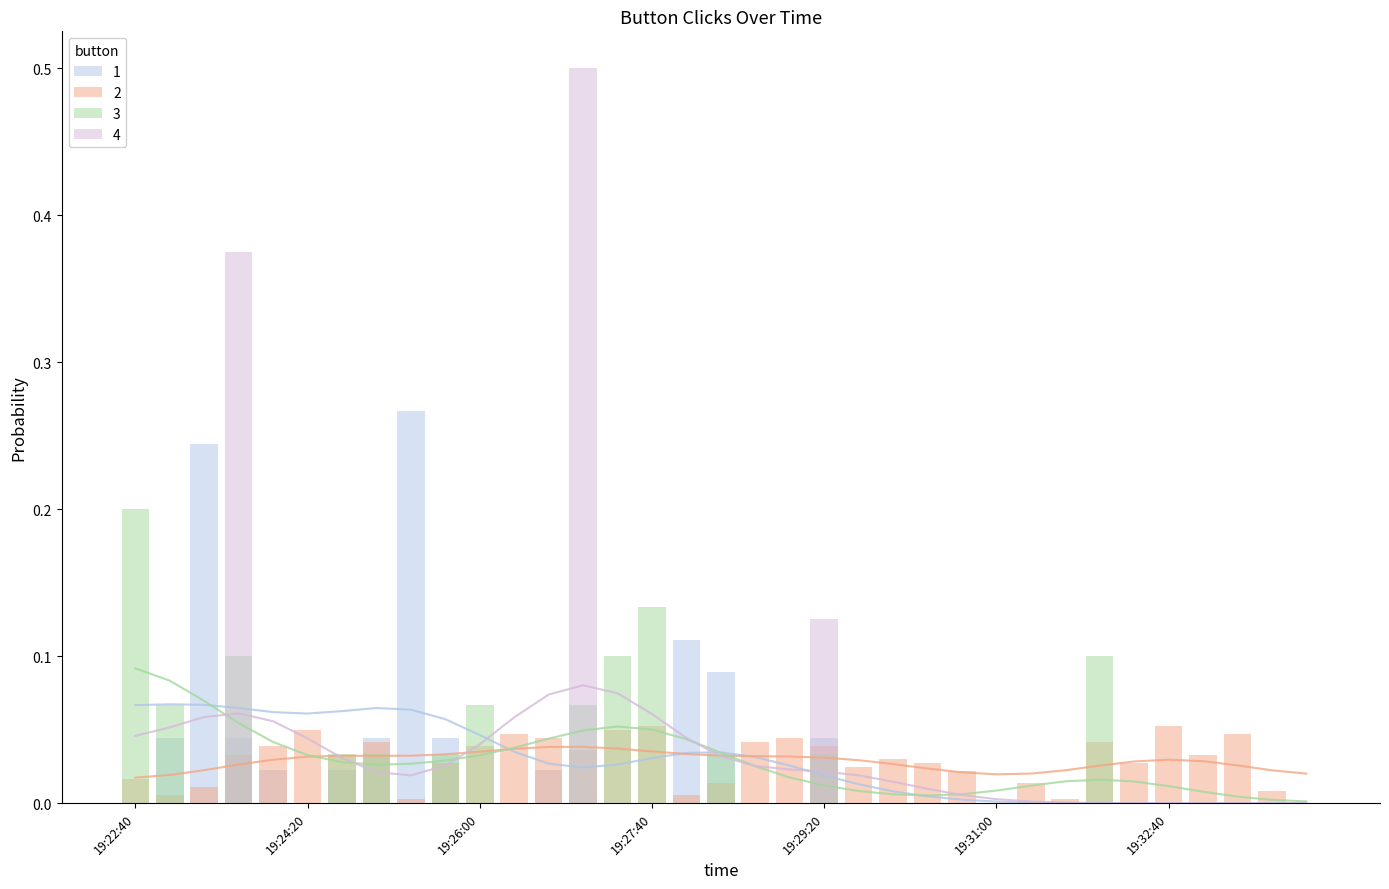

Between 19:29:20 and 19:32:40, which series saw the biggest shift?

4